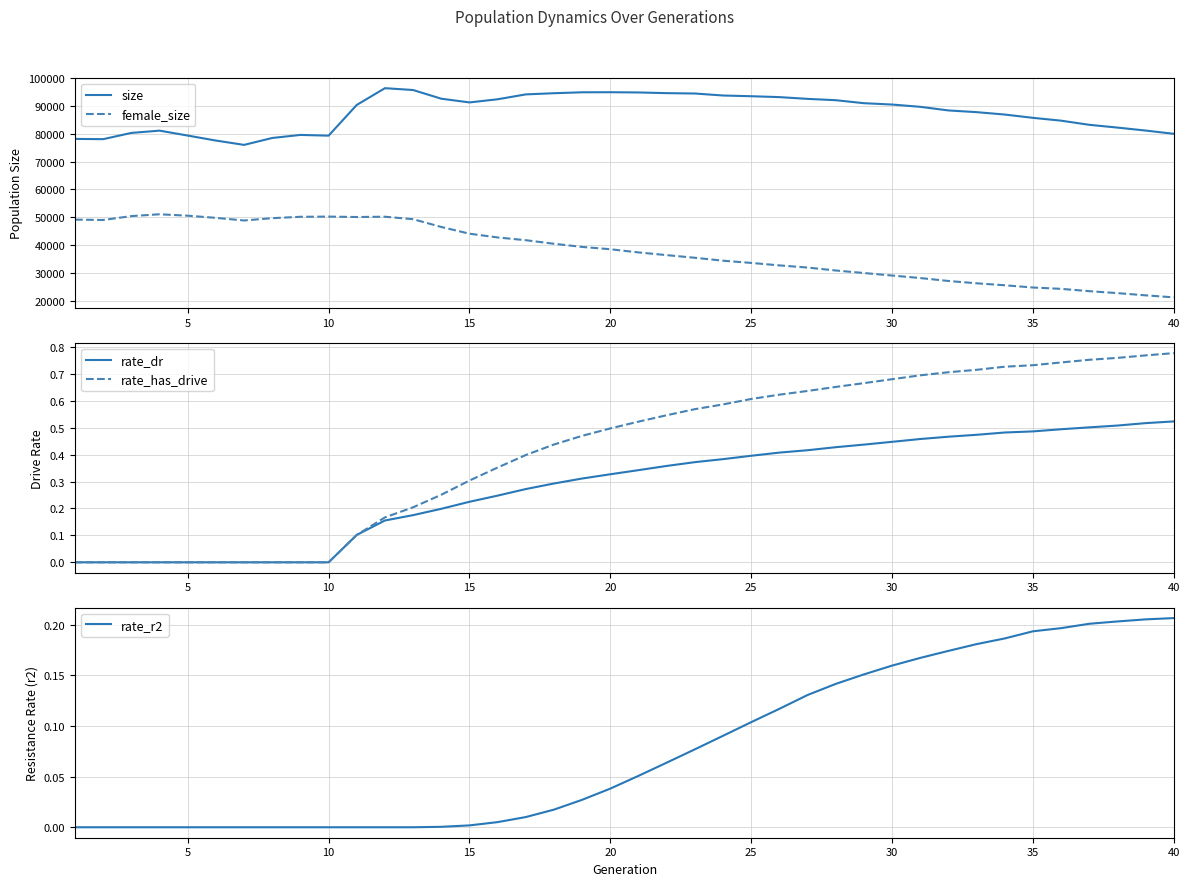

What is the maximum value for female_size?

51053